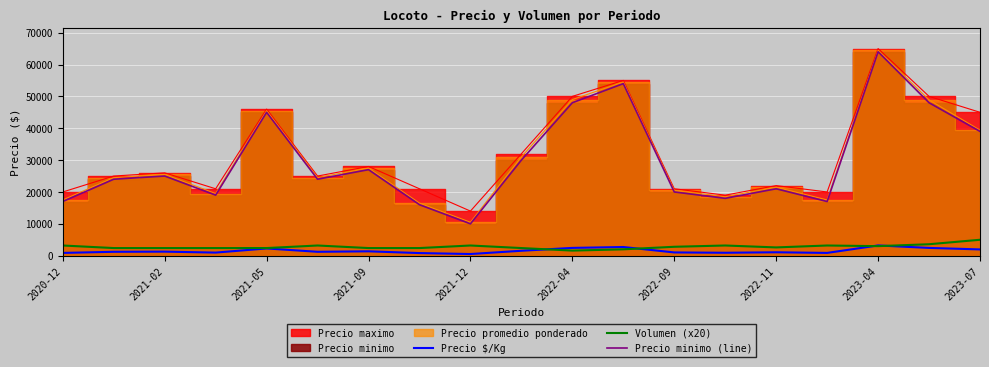

What is the lowest value of the Precio minimo (line) series?

10000